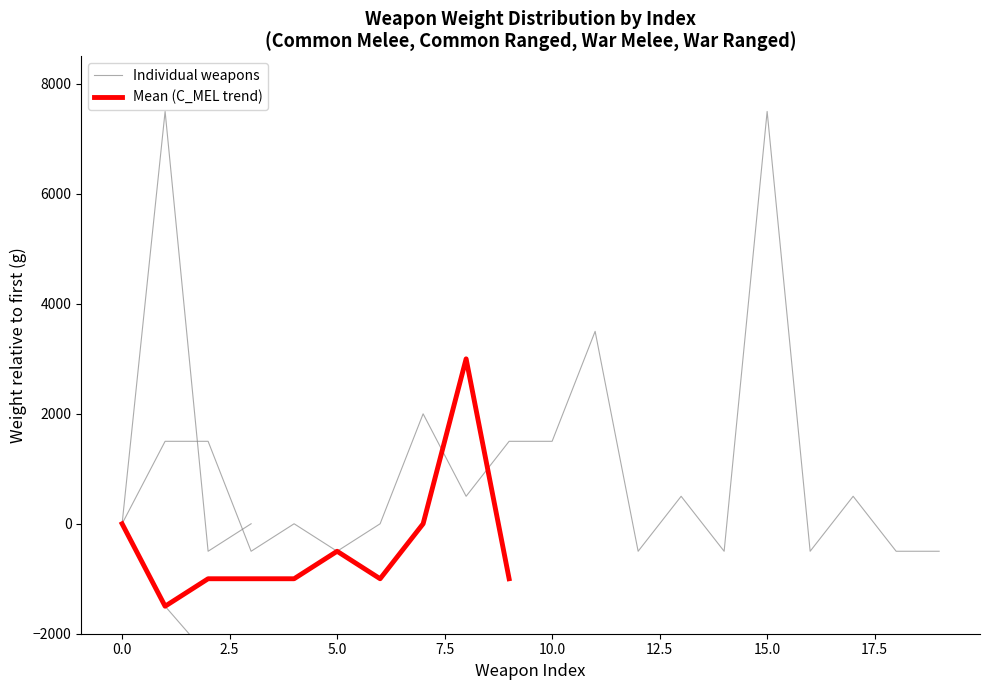

How many lines are shown in the chart?

2